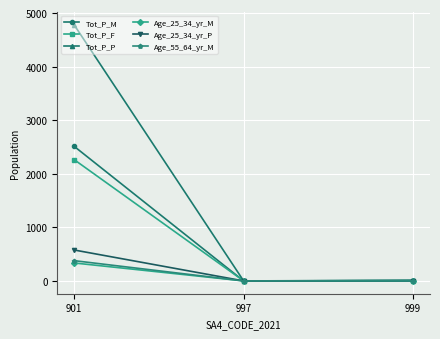

What is the highest value of the Tot_P_F series?

2263